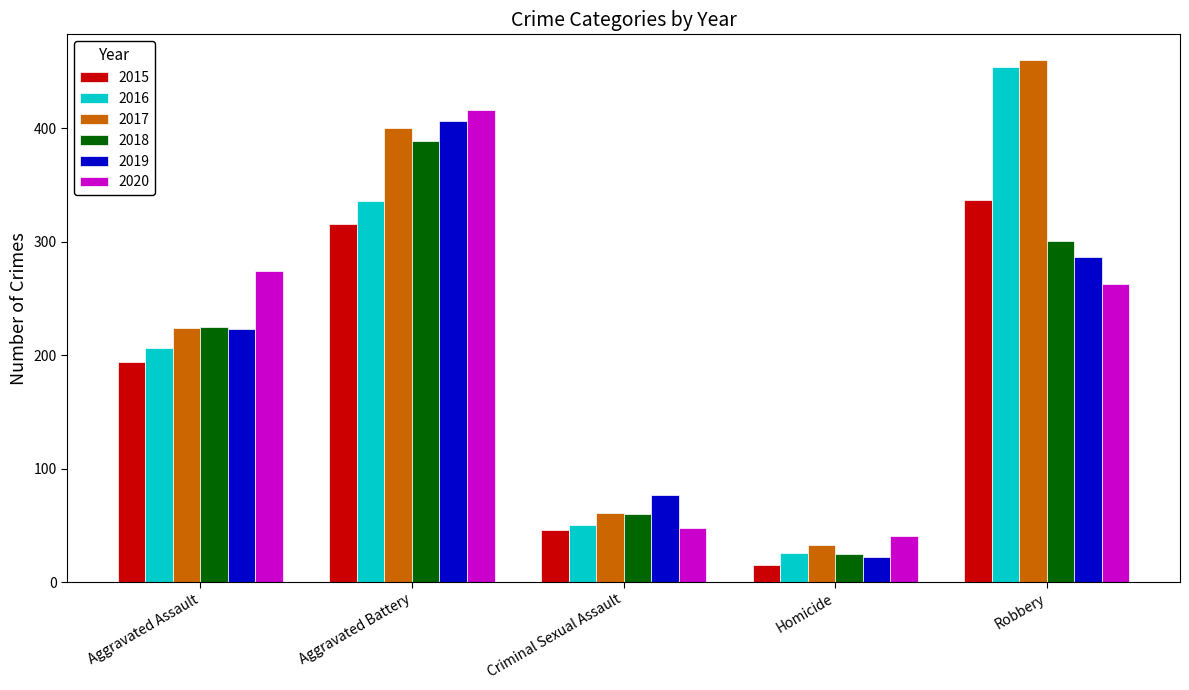

How many series are shown in this chart?

6